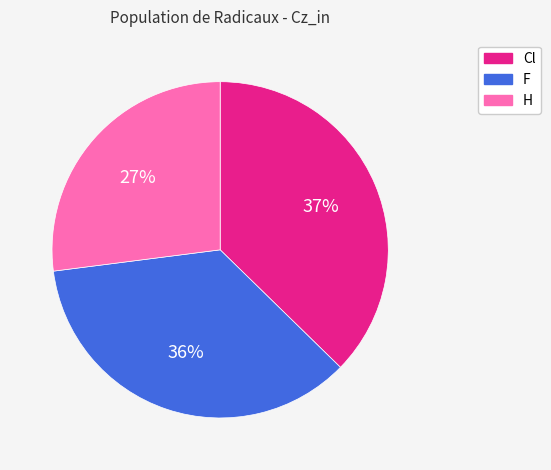

Which slice is the smallest?

H